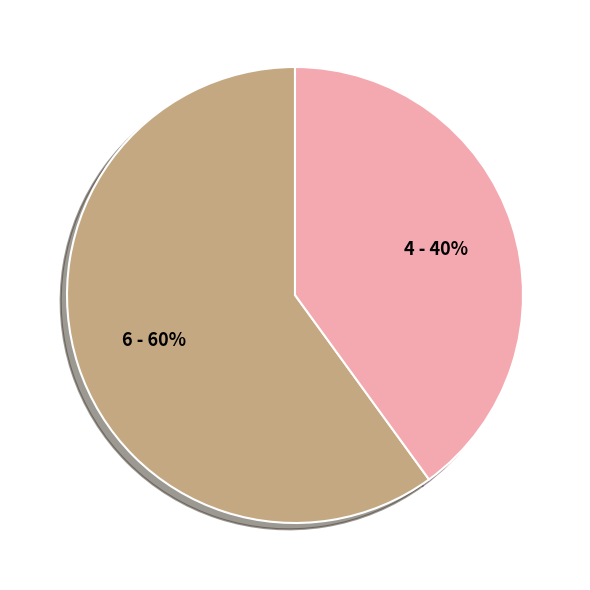

Is there a majority slice in this chart?

Yes